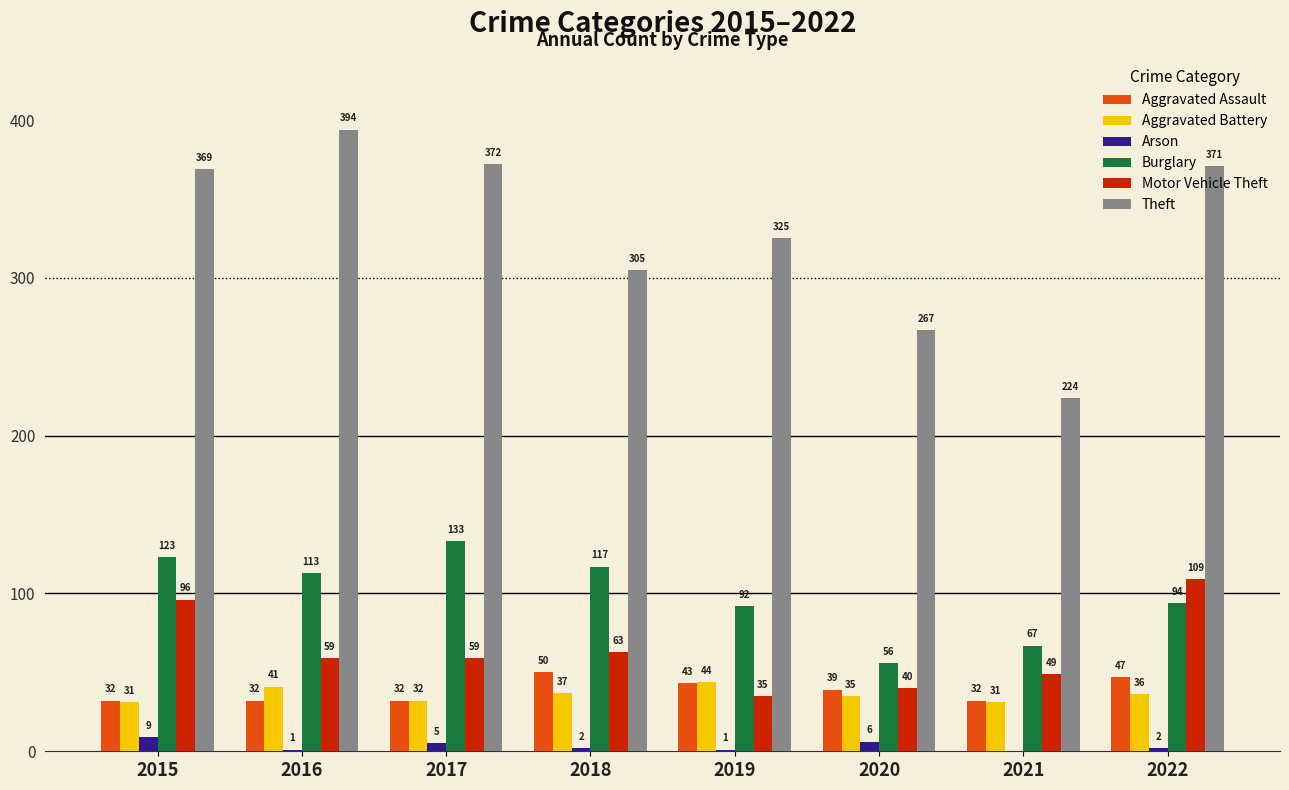

What is the sum of all Motor Vehicle Theft values?

510